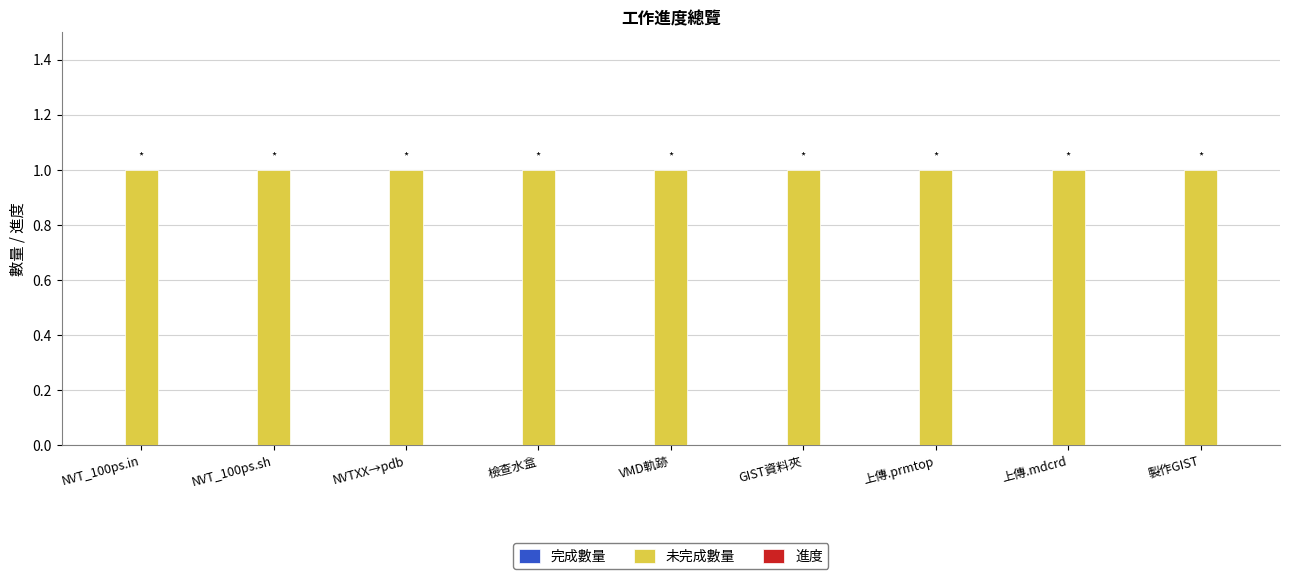

At which label does 未完成數量 reach its minimum?

NVT_100ps.in